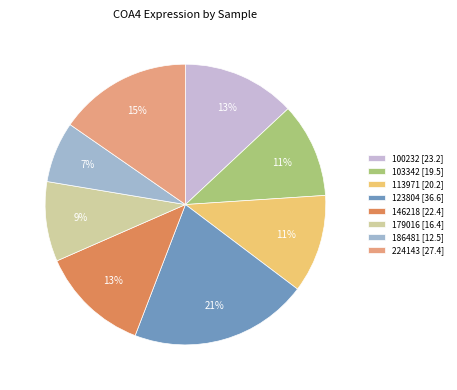

To the nearest percent, what is the difference between the largest and smallest slice percentages?

14%